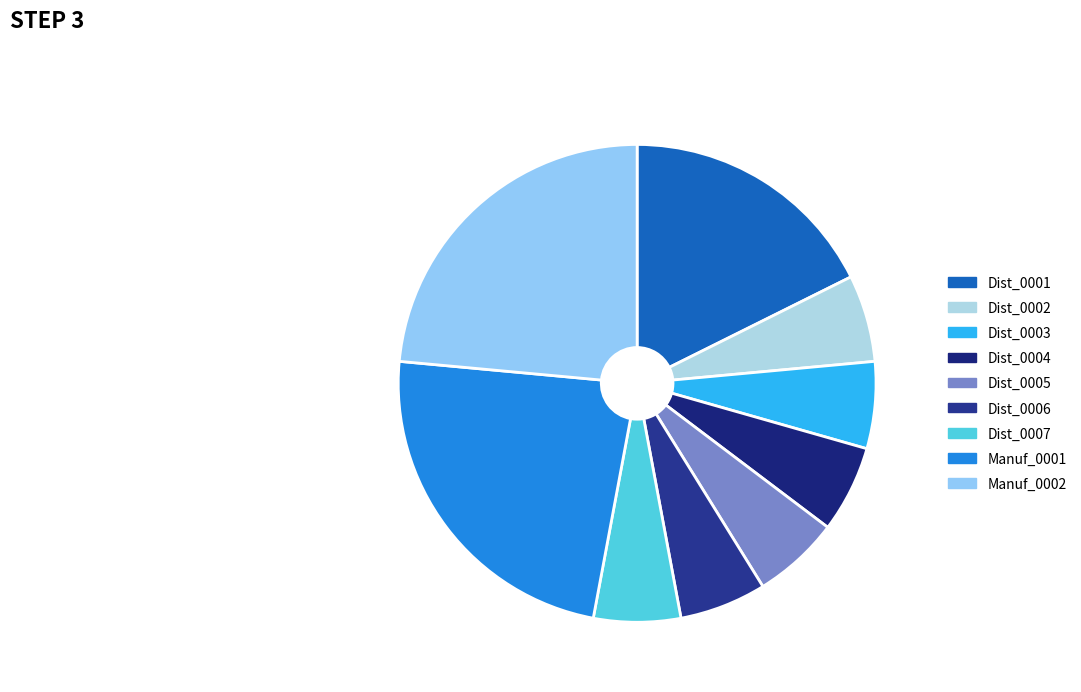

Is Dist_0005 the majority of the pie?

No